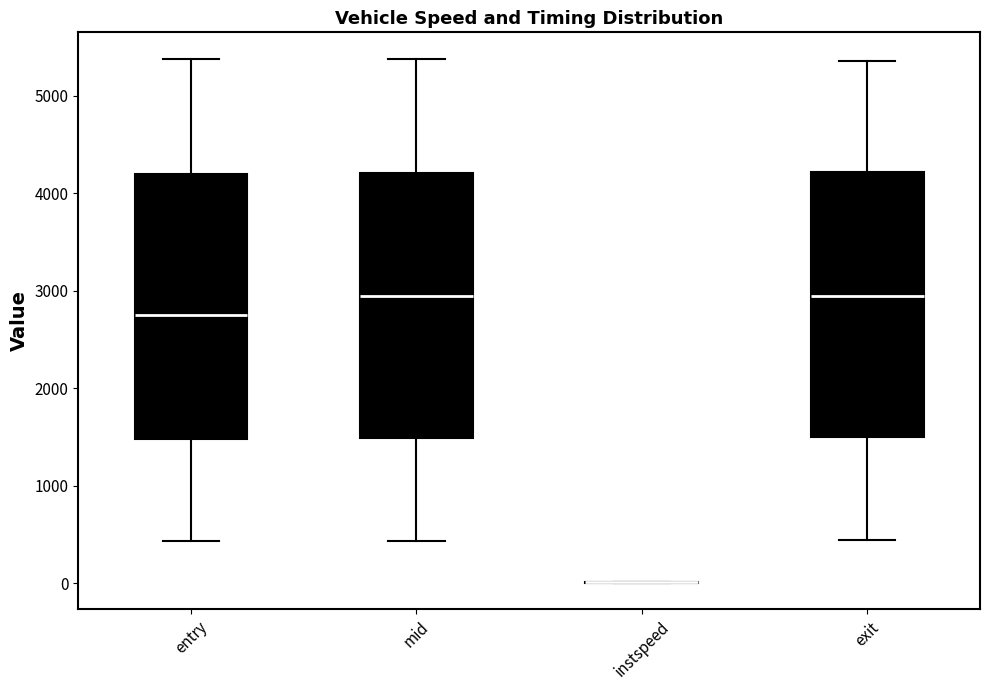

Reading left to right, transcribe this box plot: for each box, give where its median line is, the range the box spans, and where its two whiskers end, as read against the y-axis. The values are not printed on the chart, so give them approximately, as read against the axis.

entry: median 2800, box 1500 to 4200, whiskers 400 to 5400
mid: median 2900, box 1500 to 4200, whiskers 400 to 5400
instspeed: box collapsed to a line at 0, whiskers 0 to 0
exit: median 2900, box 1500 to 4200, whiskers 400 to 5400